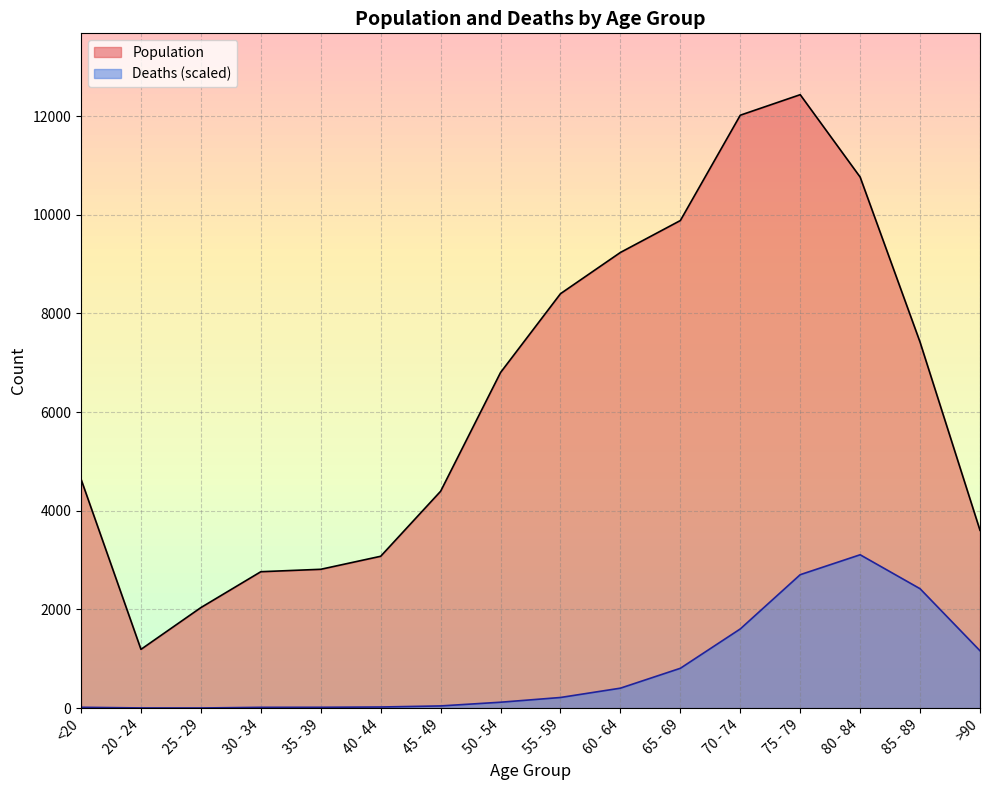

What is the minimum value shown in the chart?

2.8